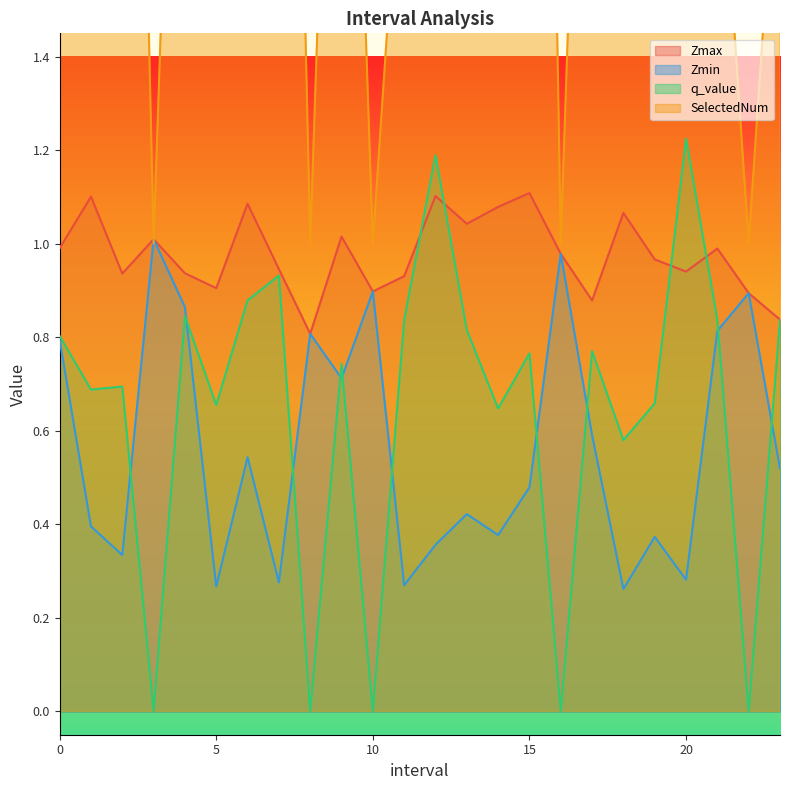

How many data points in SelectedNum are less than 4?

12